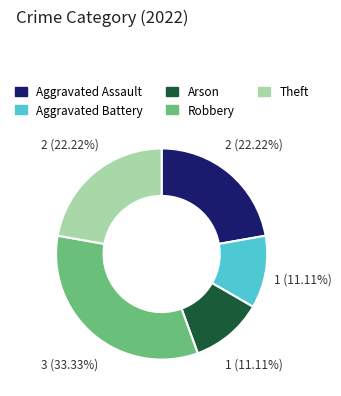

To the nearest percent, what is the difference between the largest and smallest slice percentages?

22%